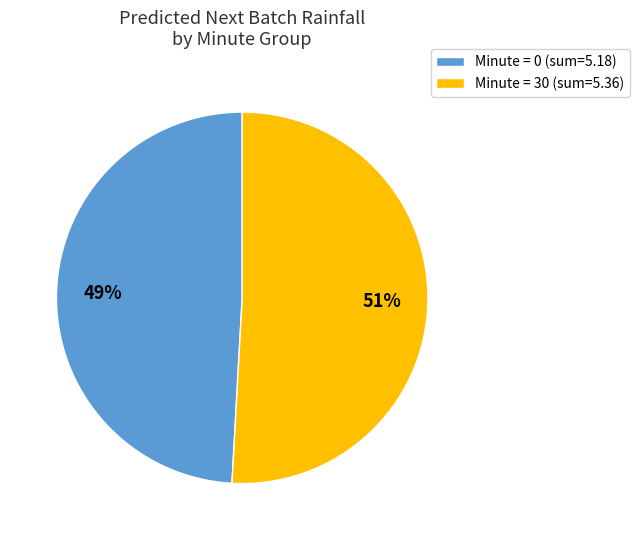

To the nearest percent, what is the average slice percentage?

50%